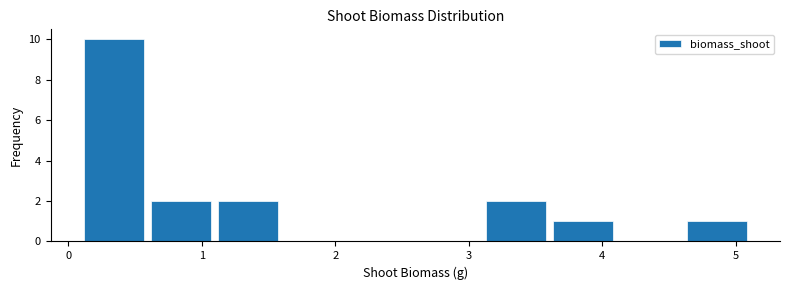

Reading left to right, list every bar in this chart as the range it spans on the x-axis followed by its height. Neither the bar edges nor the heights are printed on the chart, so give them approximately, as read against the axes.

0.1 to 0.6: 10
0.6 to 1.1: 2
1.1 to 1.6: 2
1.6 to 2.1: 0
2.1 to 2.6: 0
2.6 to 3.1: 0
3.1 to 3.6: 2
3.6 to 4.1: 1
4.1 to 4.6: 0
4.6 to 5.1: 1